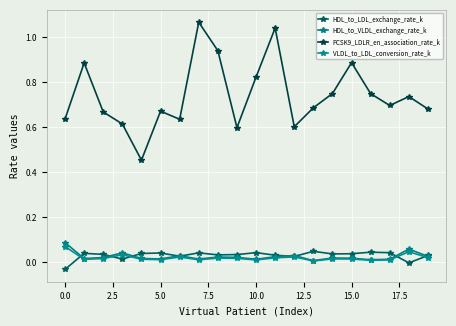

How many intersections are there between HDL_to_LDL_exchange_rate_k and HDL_to_VLDL_exchange_rate_k?

9